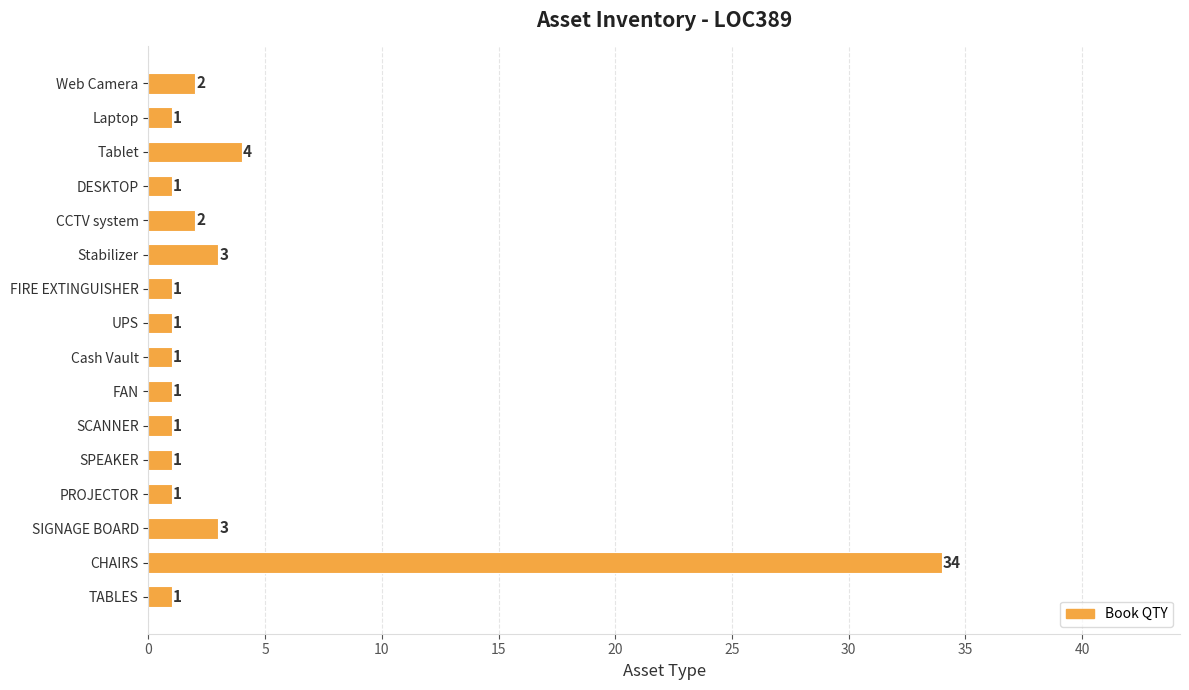

How many bars are there in total?

16